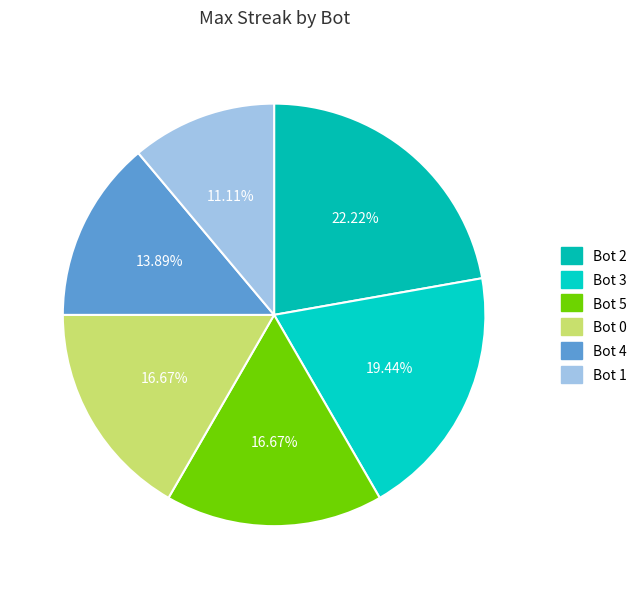

Rank the categories by value from highest to lowest.

Bot 2, Bot 3, Bot 5, Bot 0, Bot 4, Bot 1